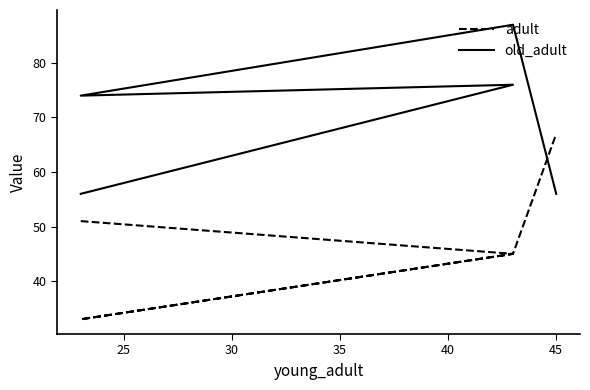

Reading right to left, what are all the values shown in this chart?

adult: 67	45	33	45	51
old_adult: 56	87	74	76	56